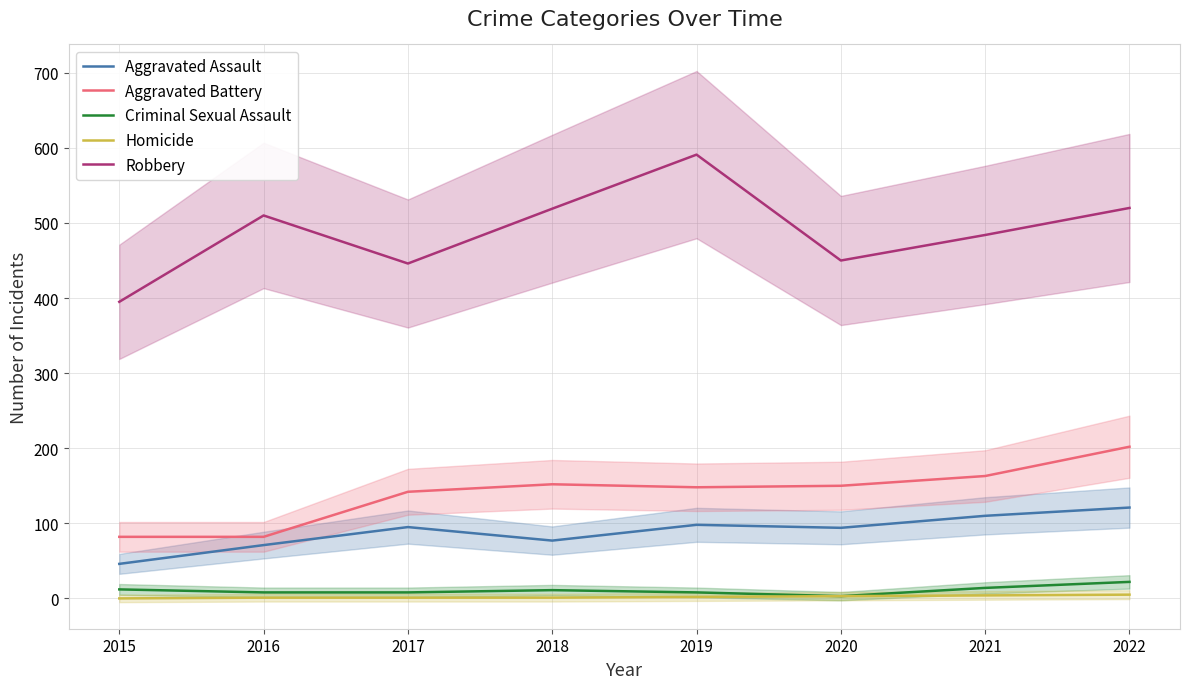

True or false: Homicide and Aggravated Battery intersect in this chart.

False